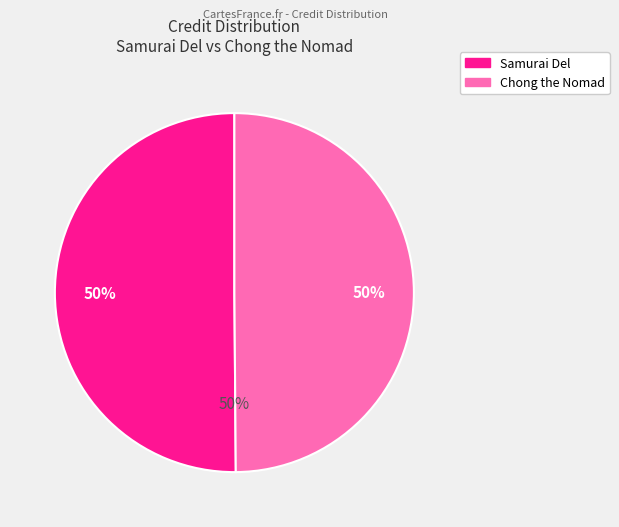

Is it true that Samurai Del is 50% of the pie?

True